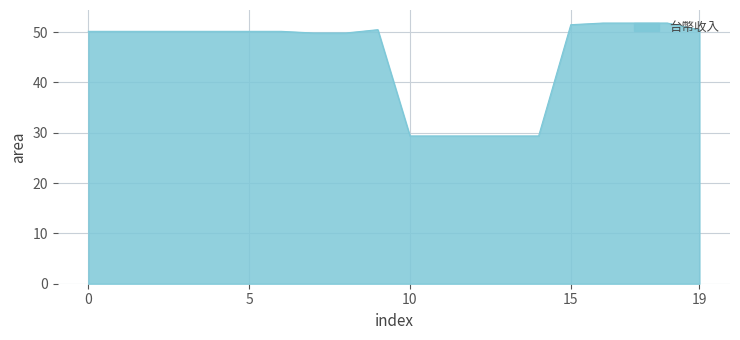

What is the maximum value shown in the chart?

51.8